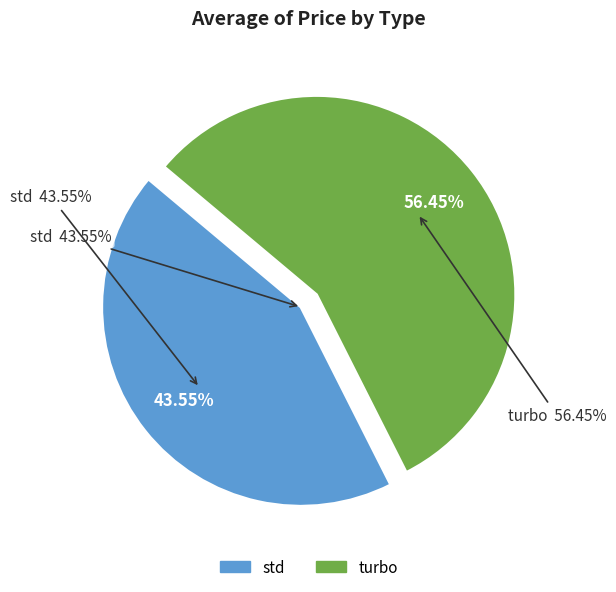

Is it true that std is 44% of the pie?

True